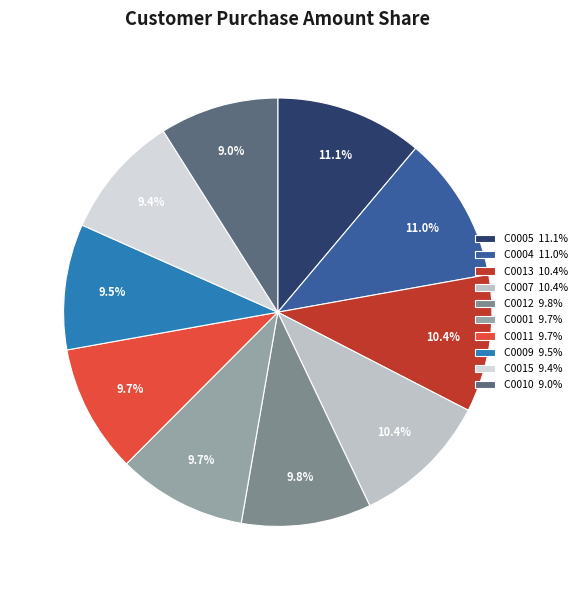

How many segments does this pie chart have?

10